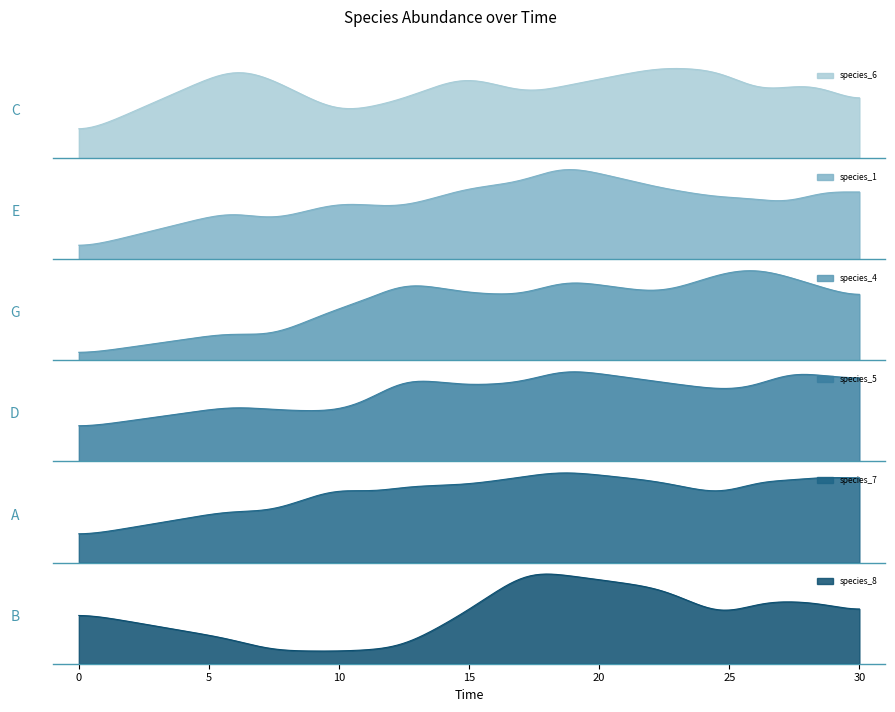

What is the total value across all series at 11?

1.2